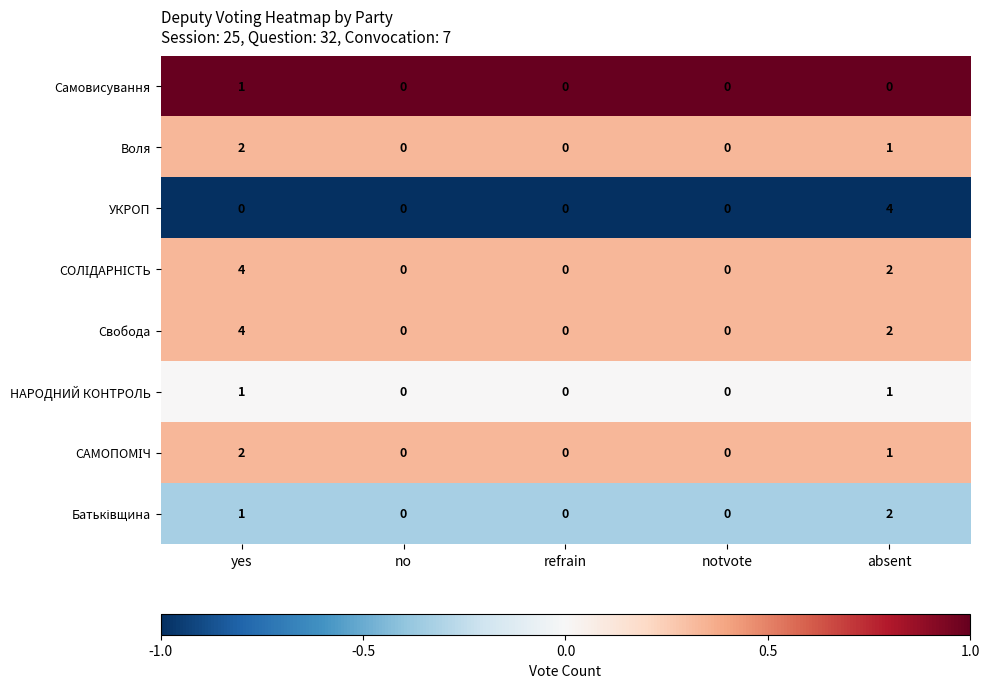

What is the total value across all series at refrain?

0